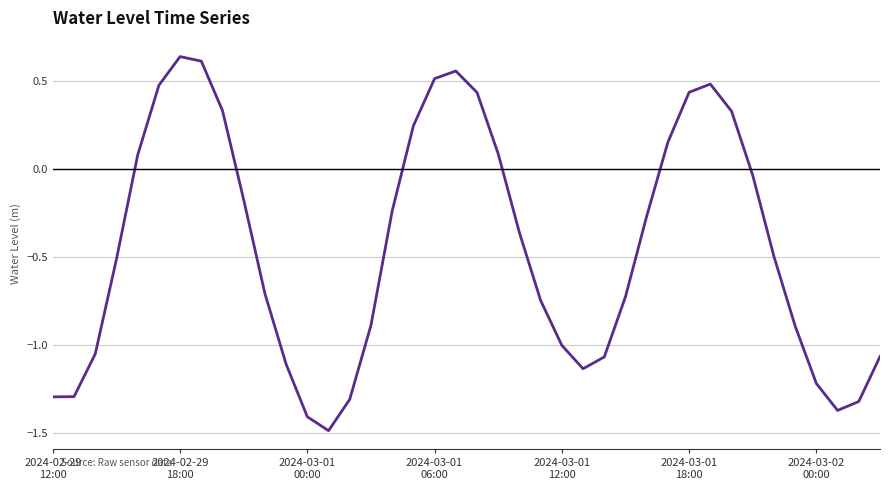

What is the difference between the maximum and minimum values?

2.1